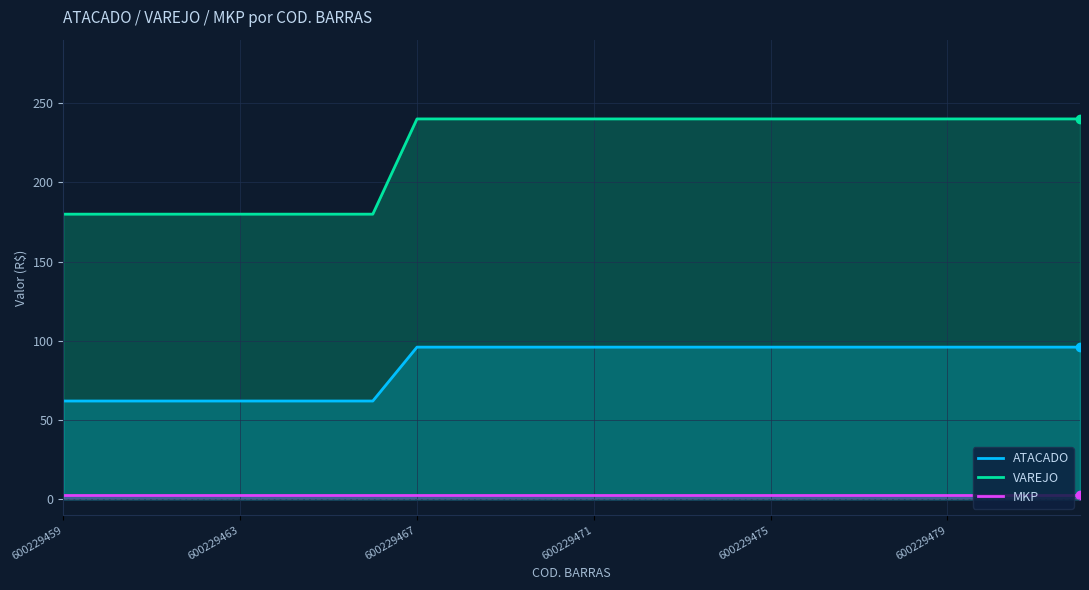

Rank the series by their maximum value, from highest to lowest.

VAREJO, ATACADO, MKP